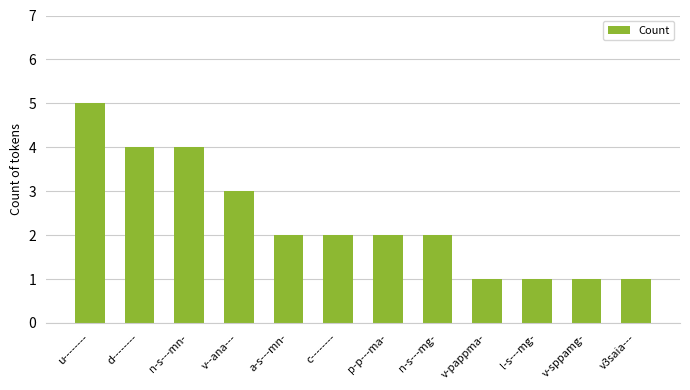

Reading left to right, list all the values displayed in this chart.

5	4	4	3	2	2	2	2	1	1	1	1